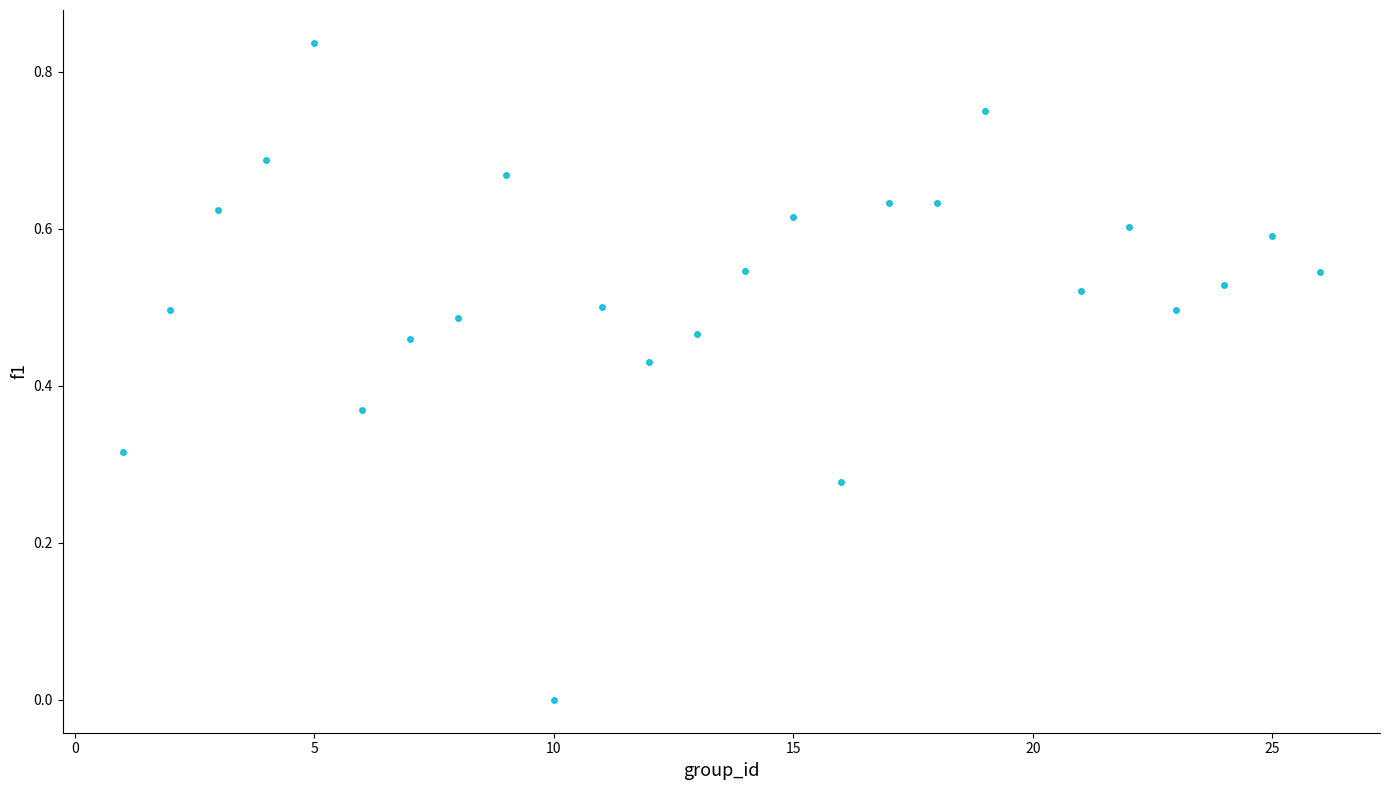

What is the range of X values (max minus min)?

25.0